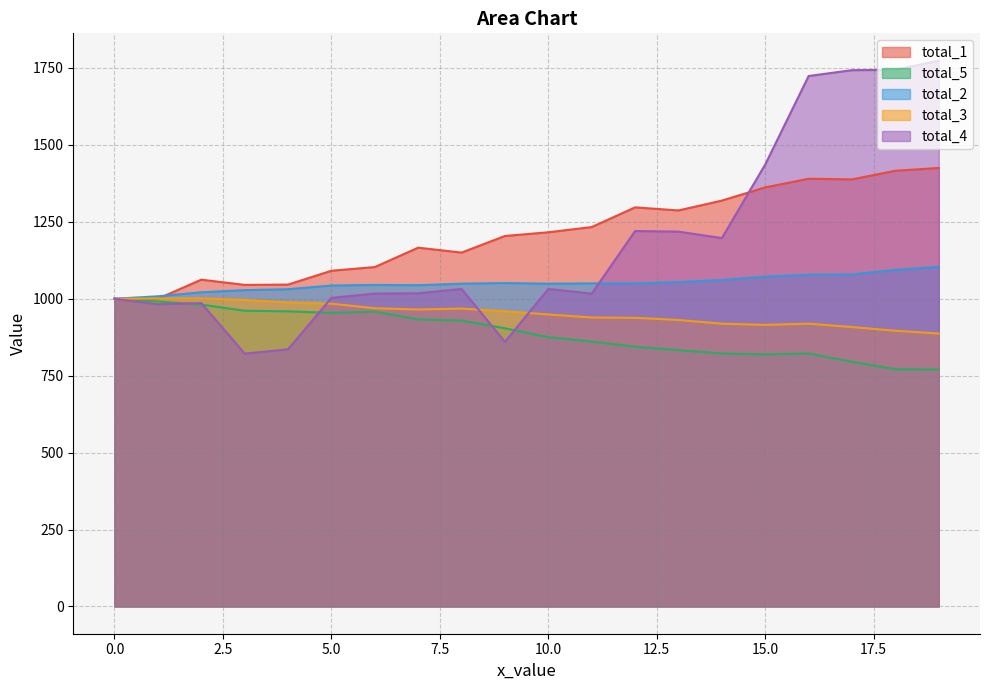

Where is total_4 nearest to the value 1297?

12